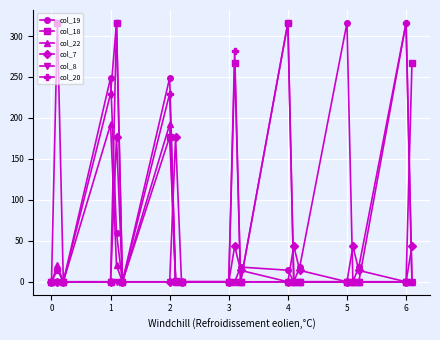

True or false: col_7 has more than 2 points higher than both neighbors.

True